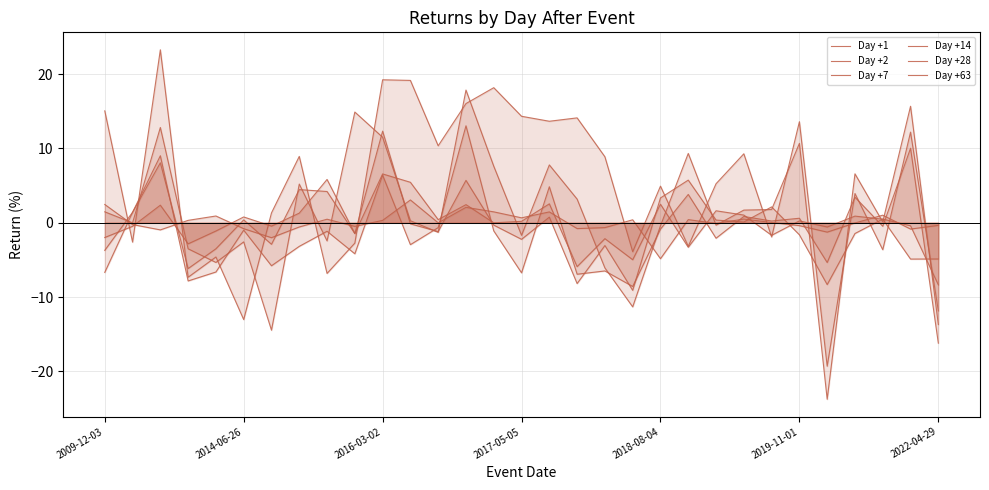

What is the greatest value displayed?

23.3